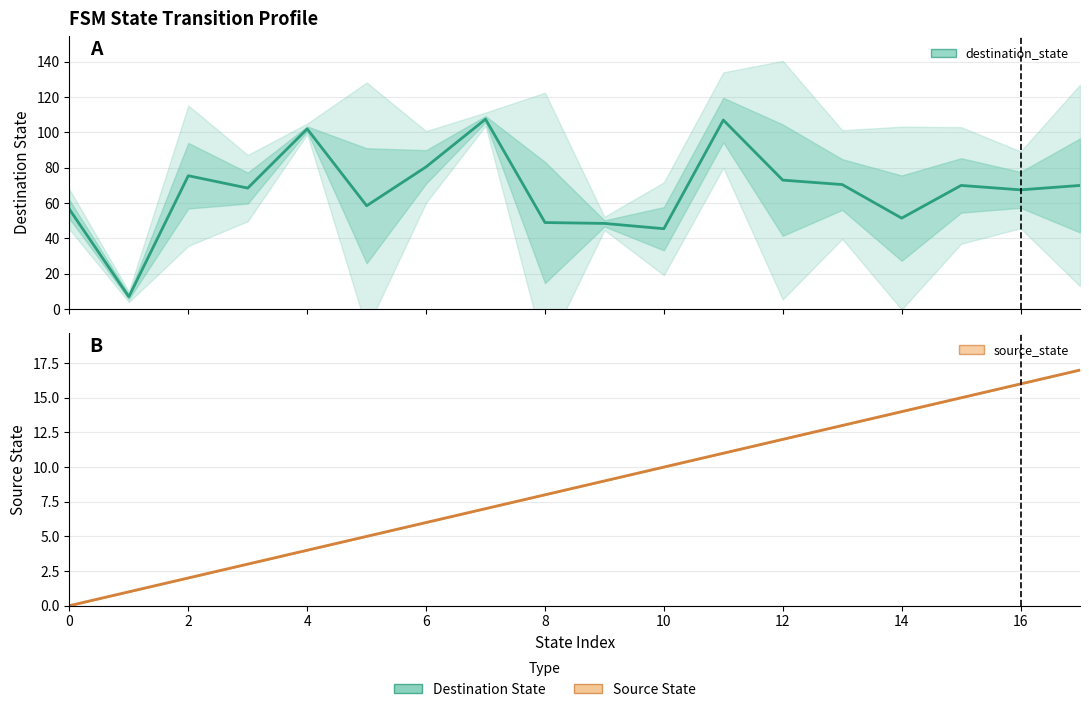

Does the chart have visible grid lines?

Yes